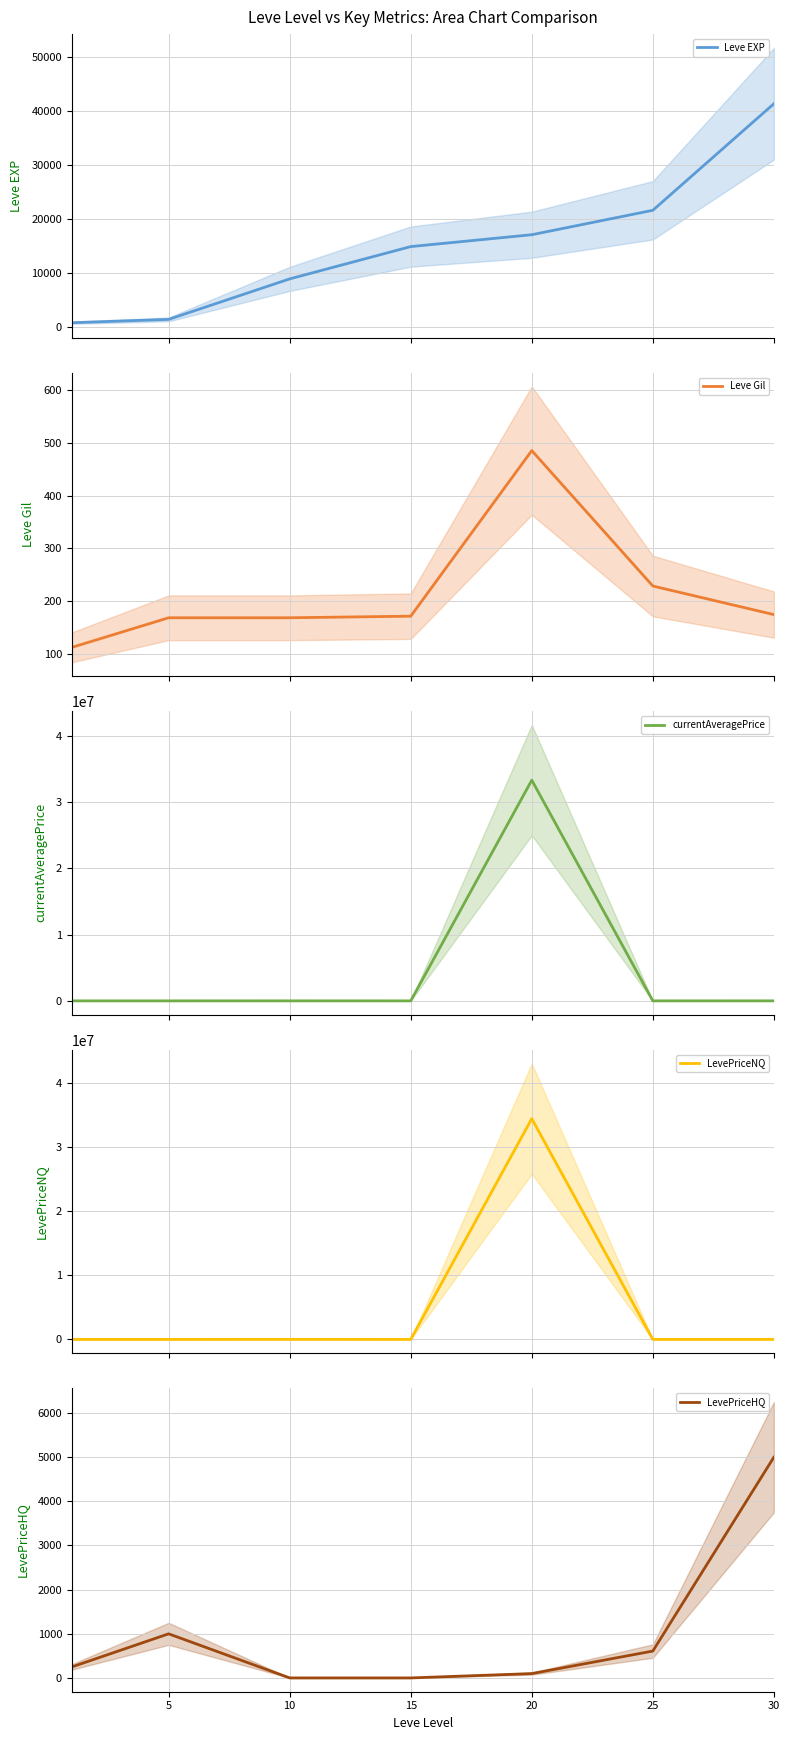

How many data points in LevePriceHQ are above 249?

3